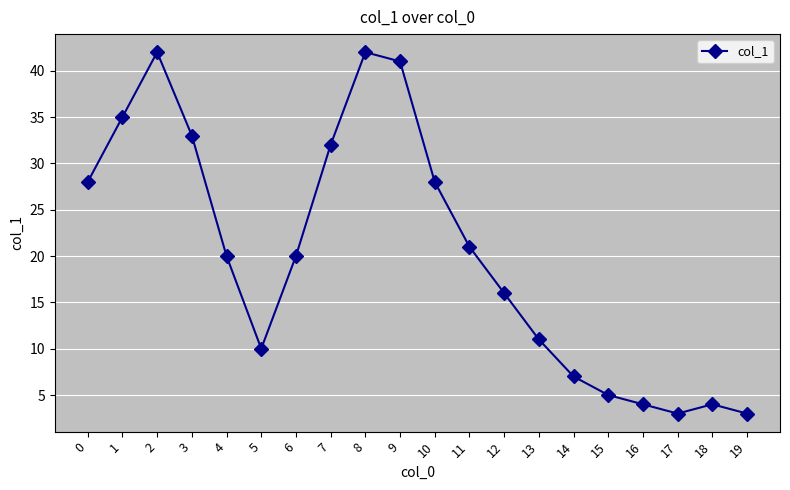

Approximately how many times larger is the value at 4 compared to 8?

0.5